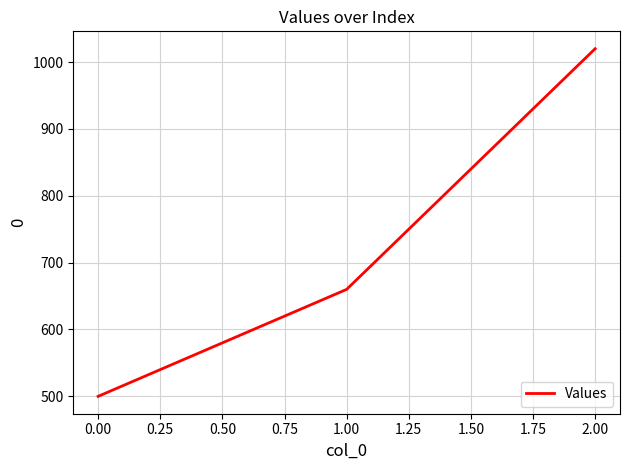

What is the greatest value displayed?

1020